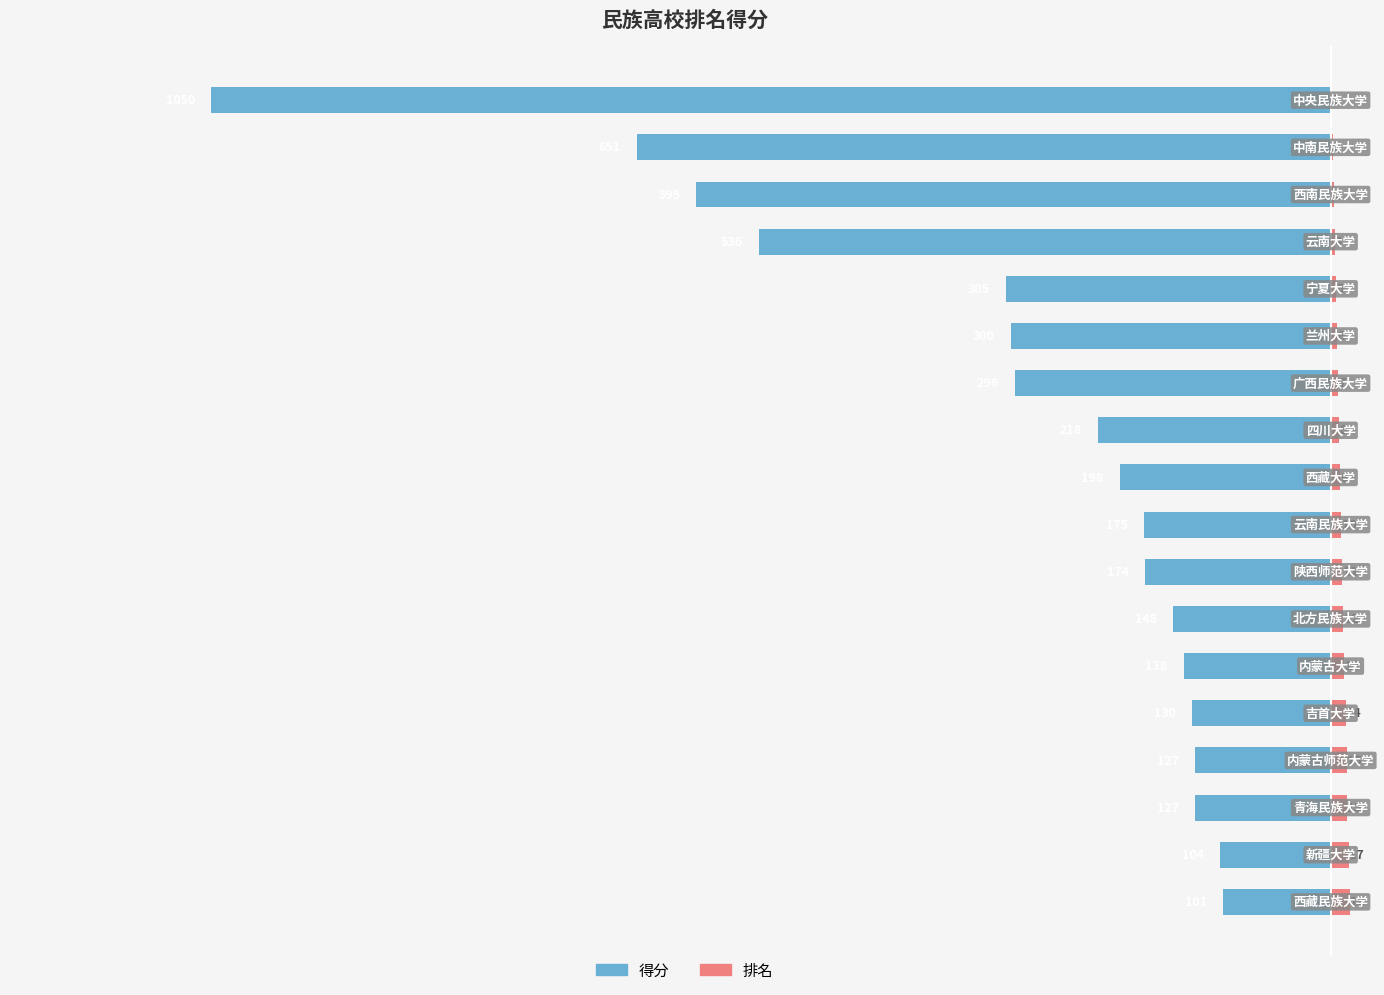

What is the difference between the 排名 values at 11 and 14?

3